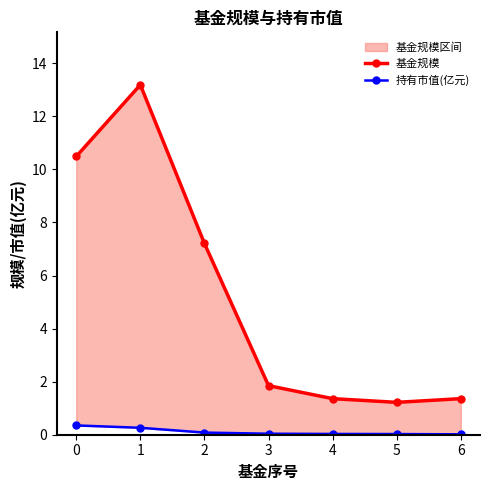

What is the sum of all 基金规模 values?

36.7